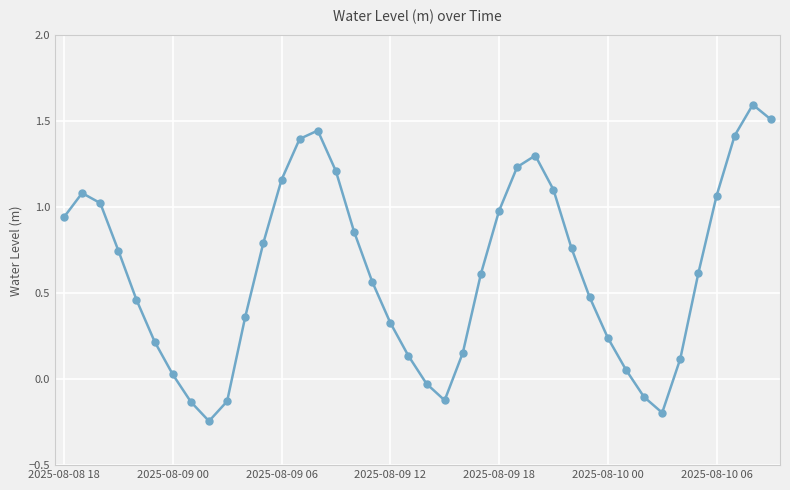

What is the maximum value shown in the chart?

1.6